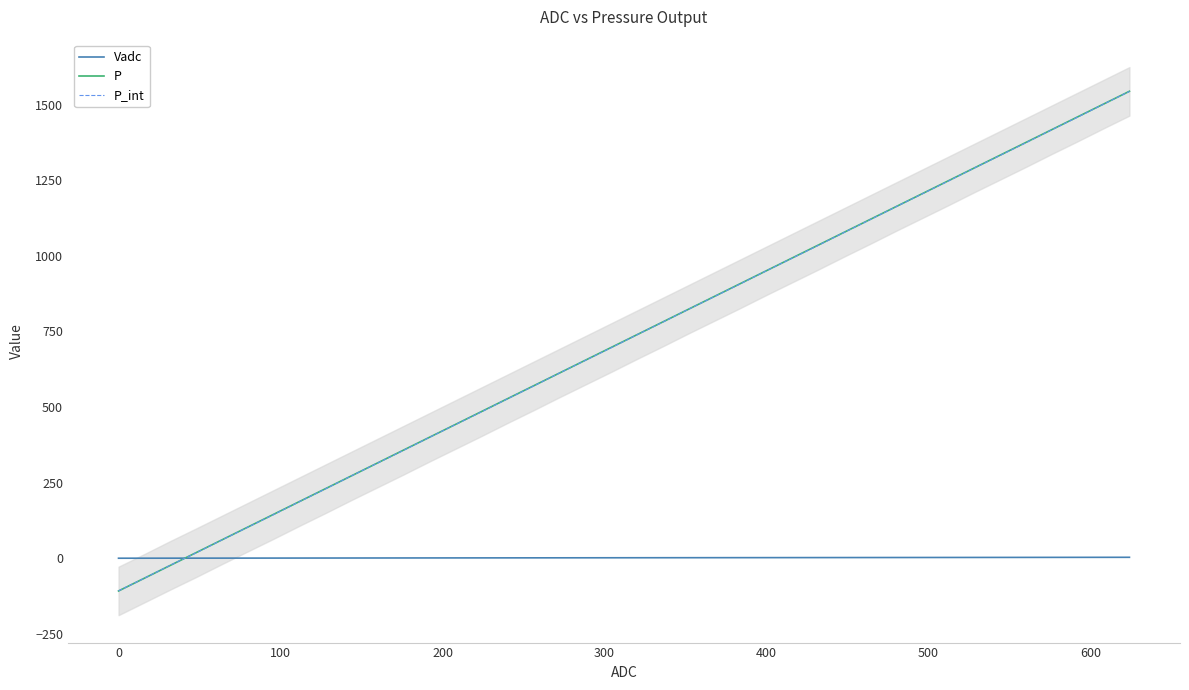

Is it true that P_int equals 951.0 at 400?

True